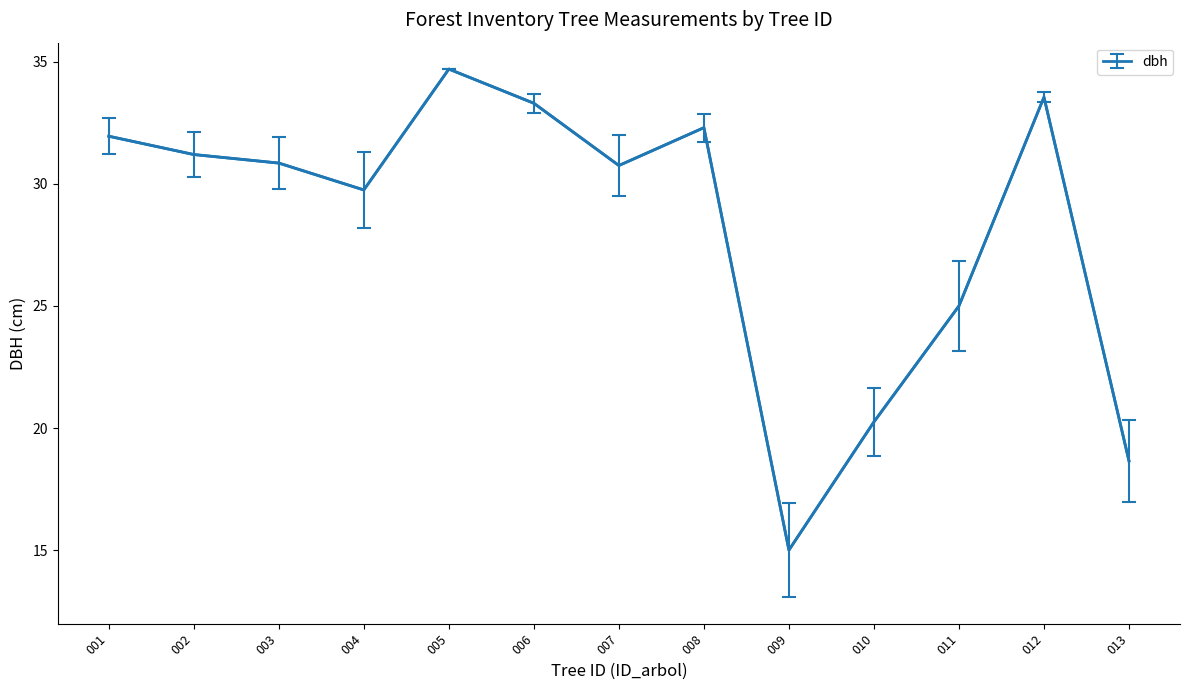

What is the greatest value displayed?

34.7